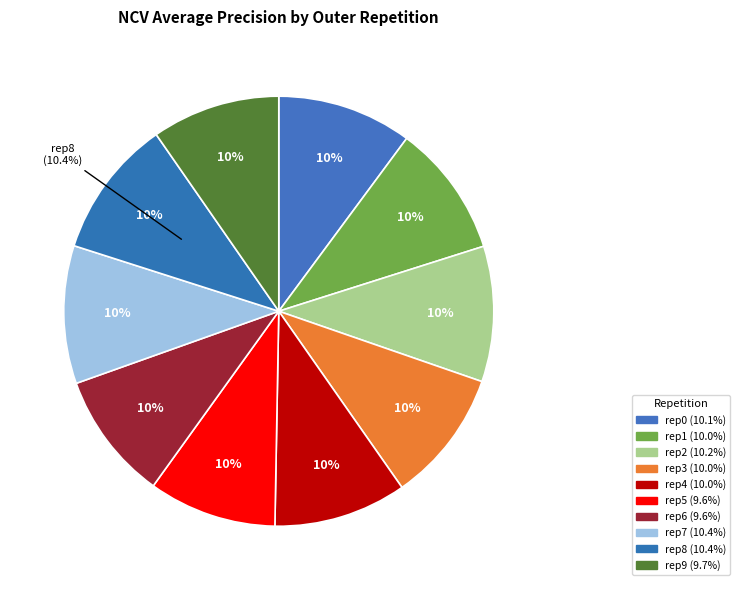

Is it true that outer-repetition9 is 15% of the pie?

False